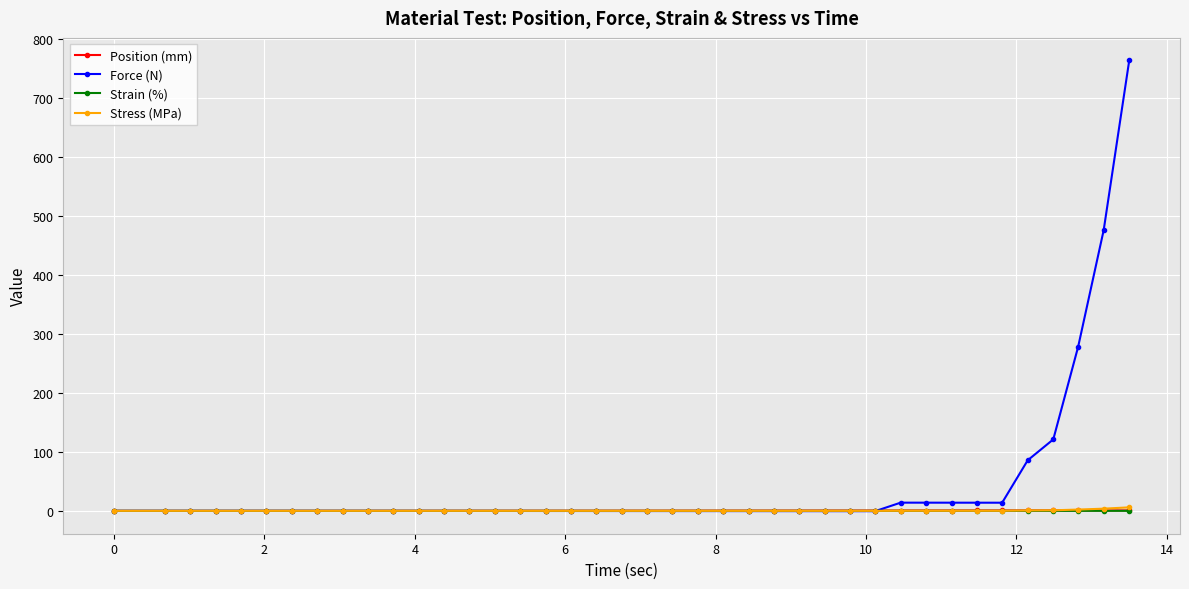

What is the maximum value for Force (N)?

764.0